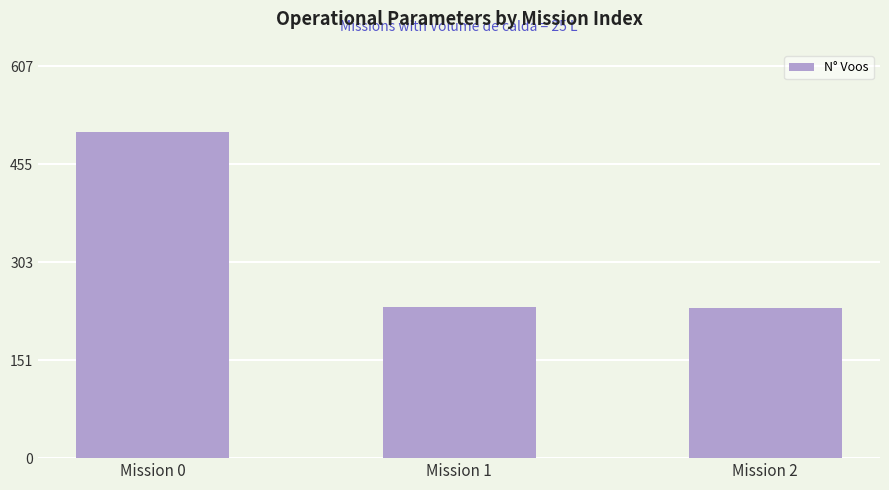

What is the value of the 1st bar from the left?

506